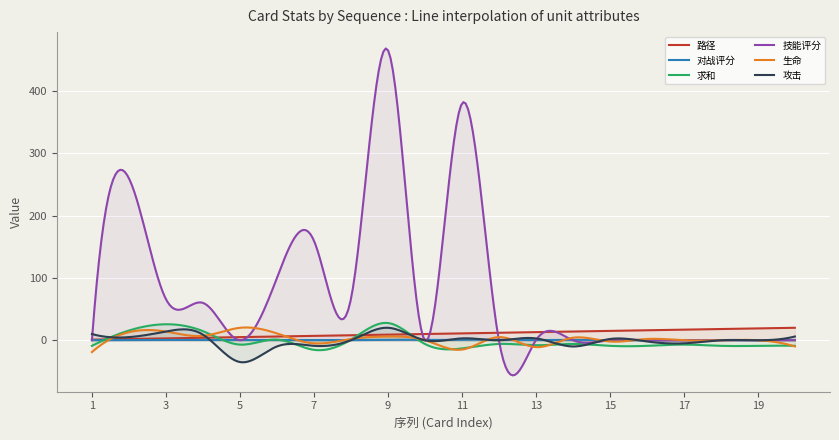

True or false: 对战评分 and 求和 cross at least once.

True